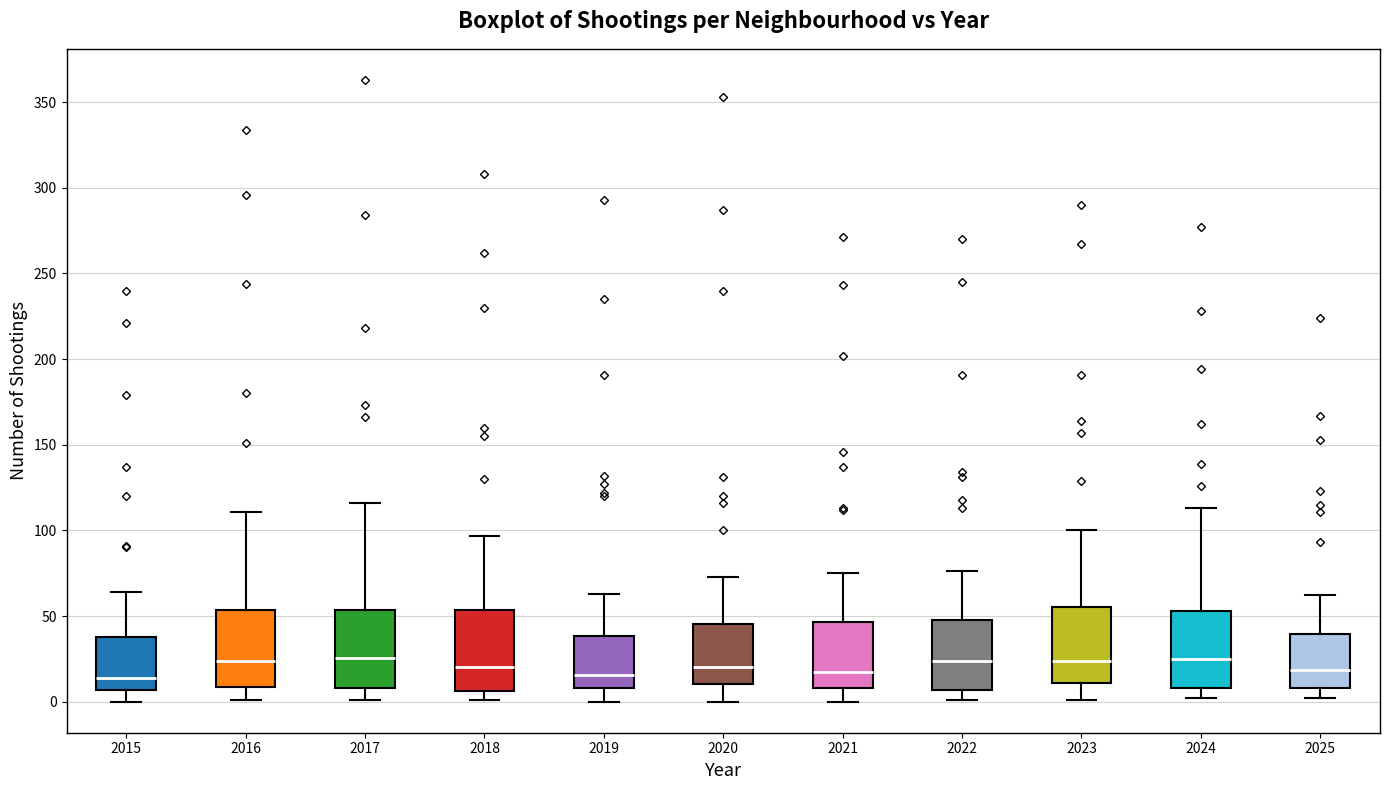

Reading left to right, read every box against the y-axis: the position of its median line, the range the box covers, and the ends of its whiskers. The values are not printed on the chart, so give them approximately, as read against the axis.

2015: median 15, box 5 to 40, whiskers 0 to 65
2016: median 25, box 10 to 55, whiskers 0 to 110
2017: median 25, box 10 to 55, whiskers 0 to 115
2018: median 20, box 5 to 55, whiskers 0 to 95
2019: median 15, box 10 to 40, whiskers 0 to 65
2020: median 20, box 10 to 45, whiskers 0 to 75
2021: median 20, box 10 to 45, whiskers 0 to 75
2022: median 25, box 5 to 50, whiskers 0 to 75
2023: median 25, box 10 to 55, whiskers 0 to 100
2024: median 25, box 10 to 55, whiskers 0 to 115
2025: median 20, box 10 to 40, whiskers 0 to 60